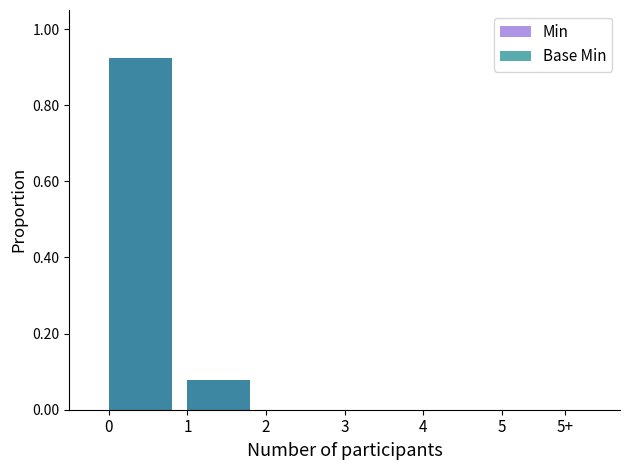

Is it true that Min equals 0.0 at 2?

True